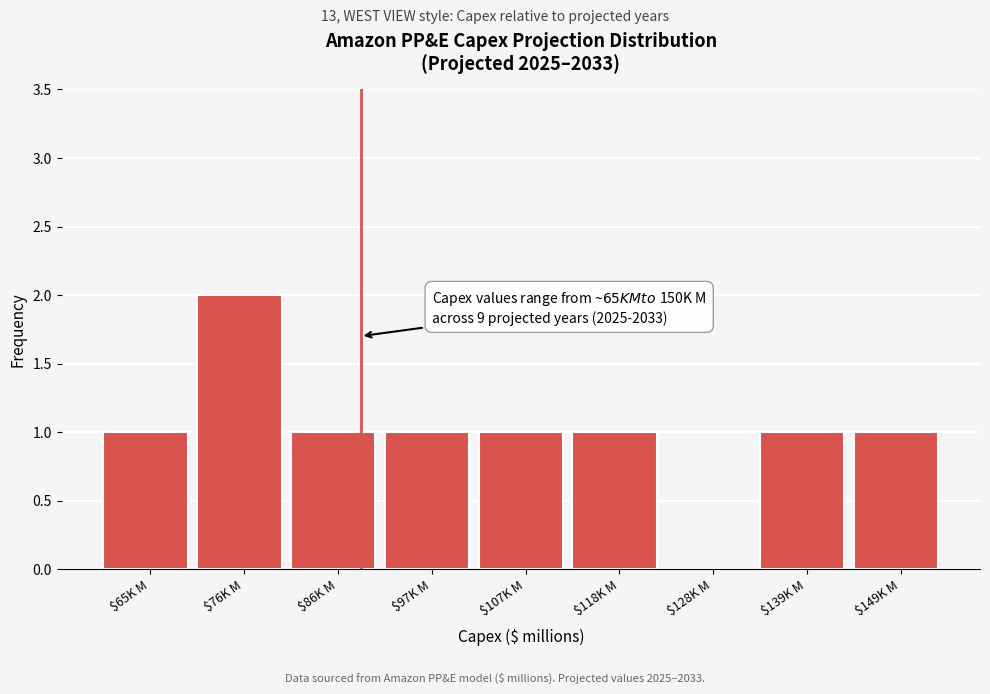

Is it true that the value at $76K M is 2?

True